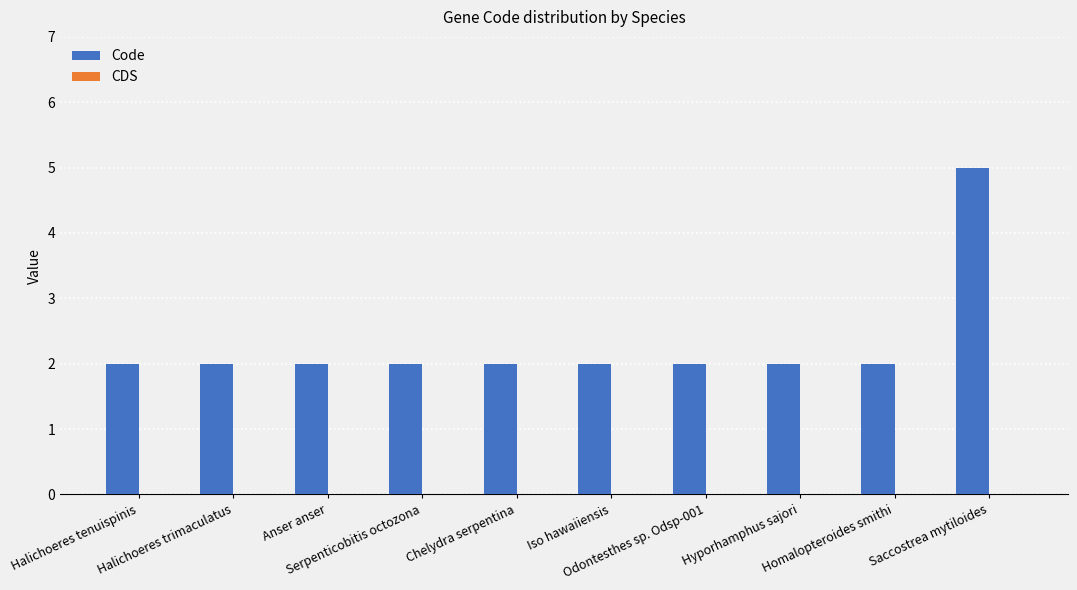

What position from the right is Anser anser?

8